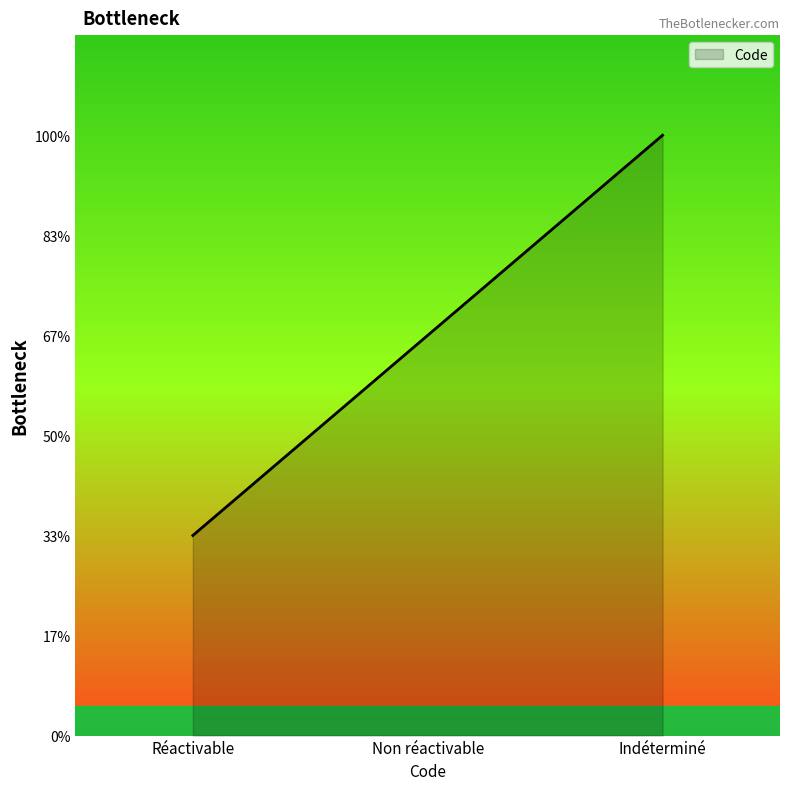

Does the chart display data point markers on the line(s)?

No